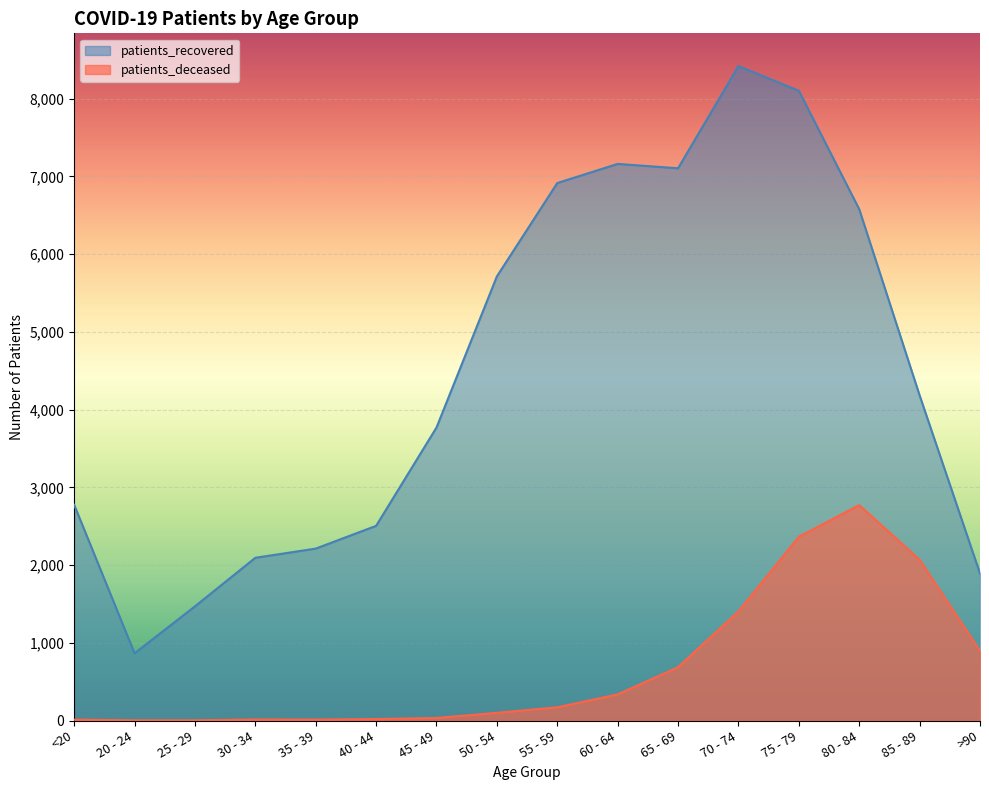

At which label does patients_deceased reach its peak?

80 - 84